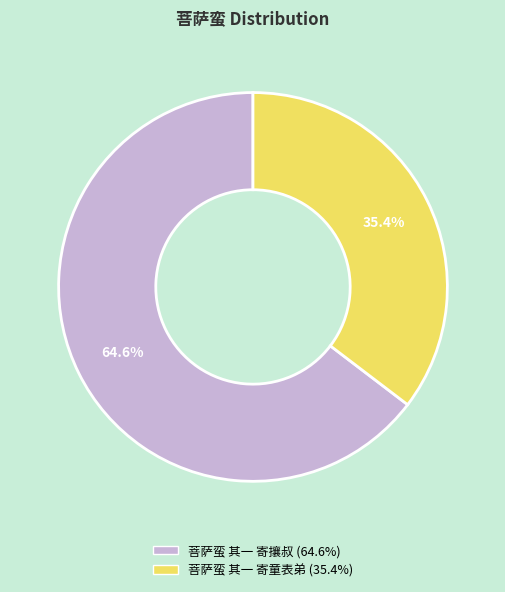

How many segments does this pie chart have?

2